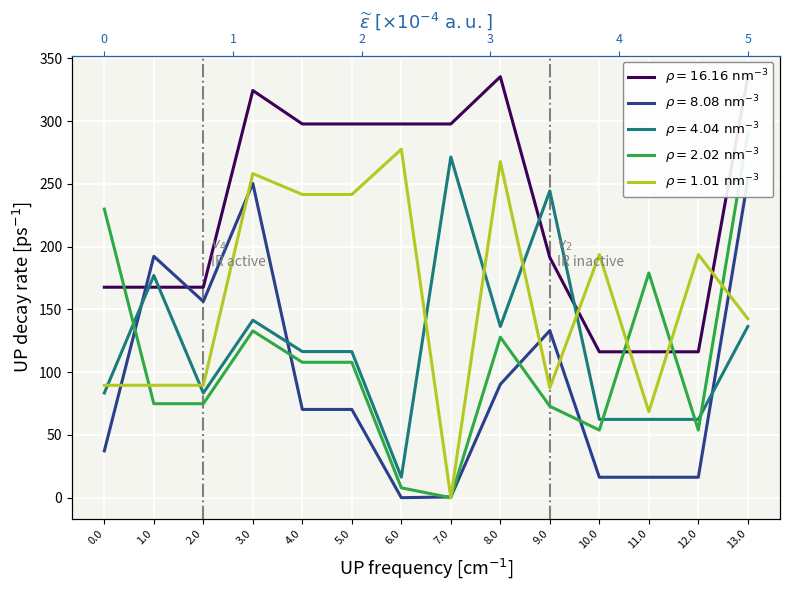

What is the label of the 3rd point from the right?

11.0